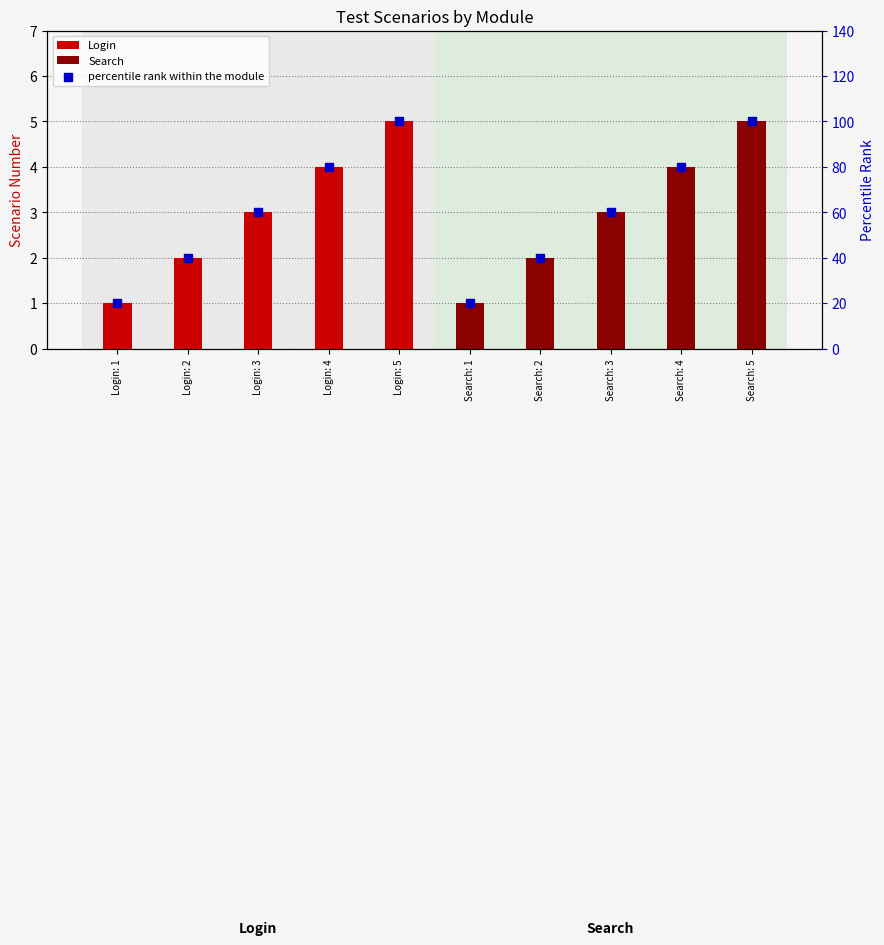

Which series has the largest total across all categories?

percentile rank within the module